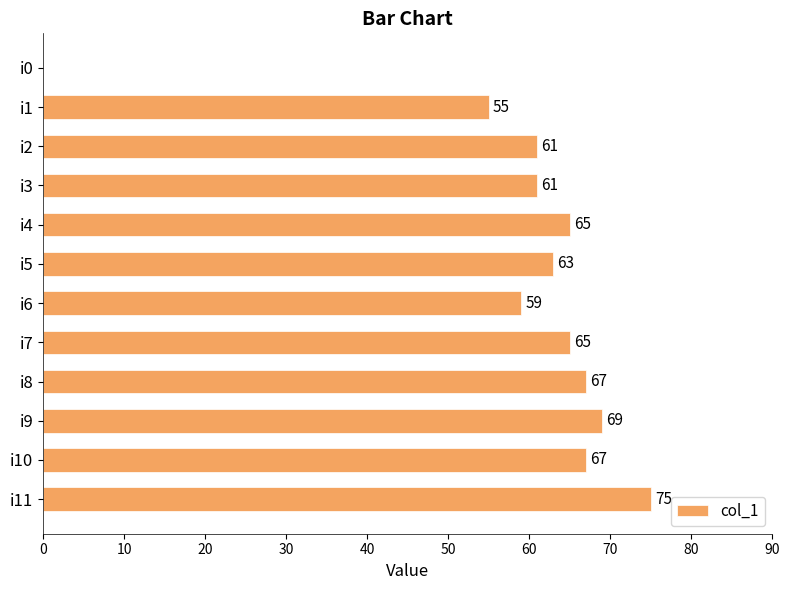

What is the change in value from i9 to i11?

+6